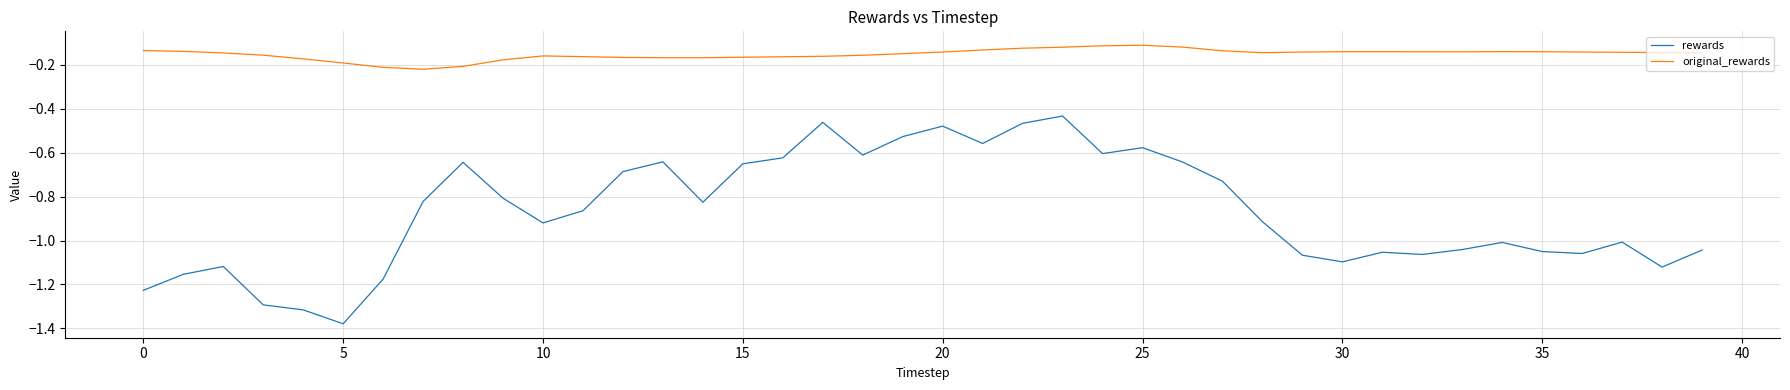

At how many categories does at least one series exceed -1?

40